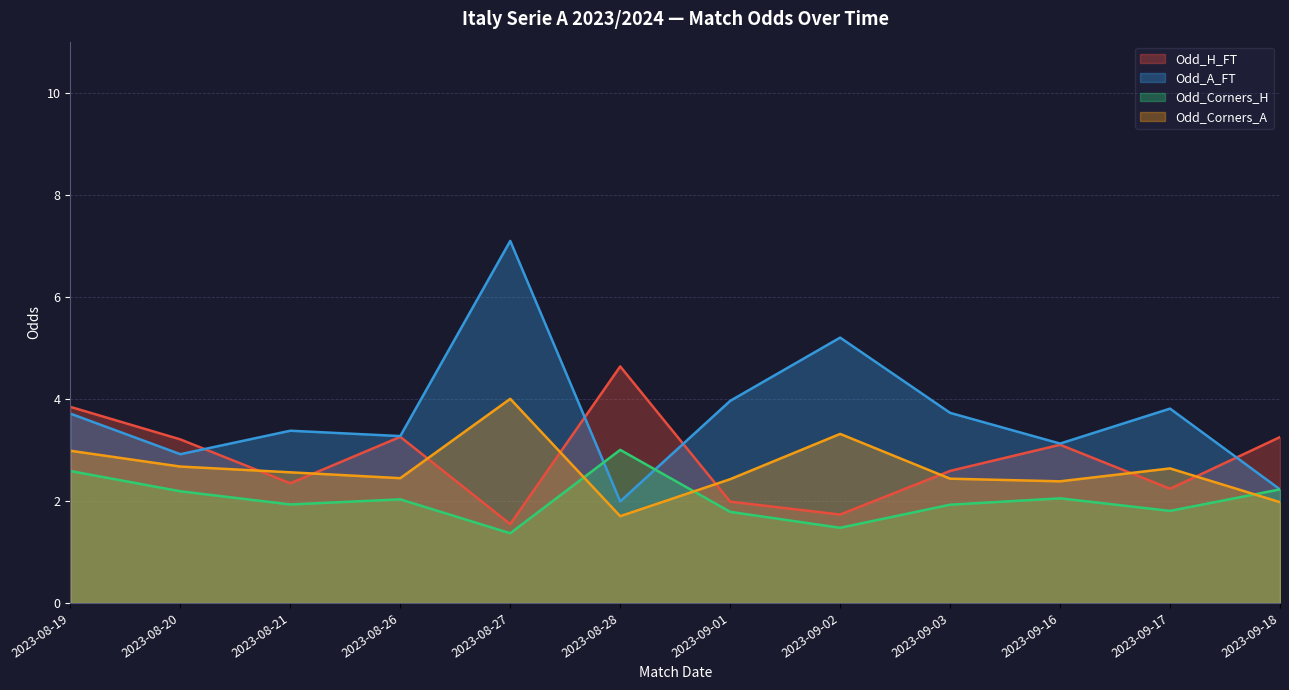

True or false: Odd_Corners_A and Odd_Corners_H cross at least once.

True